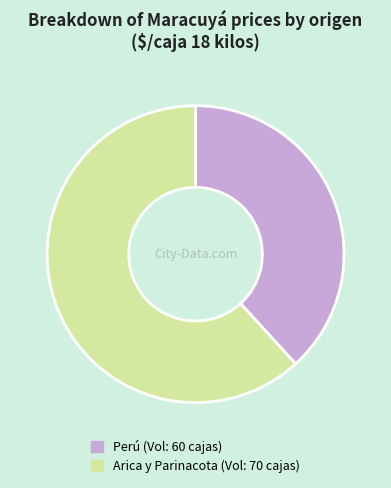

What is the ratio of the value at Arica y Parinacota (Vol: 70 cajas) to the value at Perú (Vol: 60 cajas)?

1.6